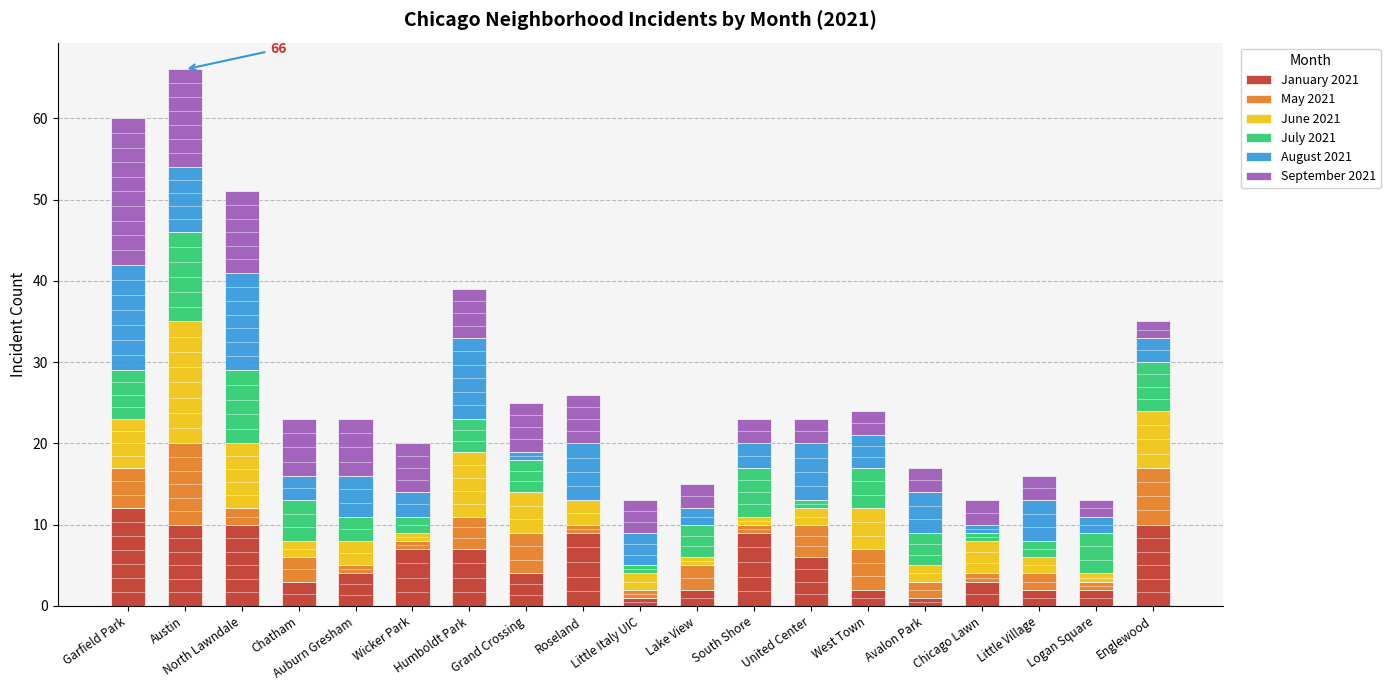

The January 2021 series shows 4 at Grand Crossing. True or false?

True